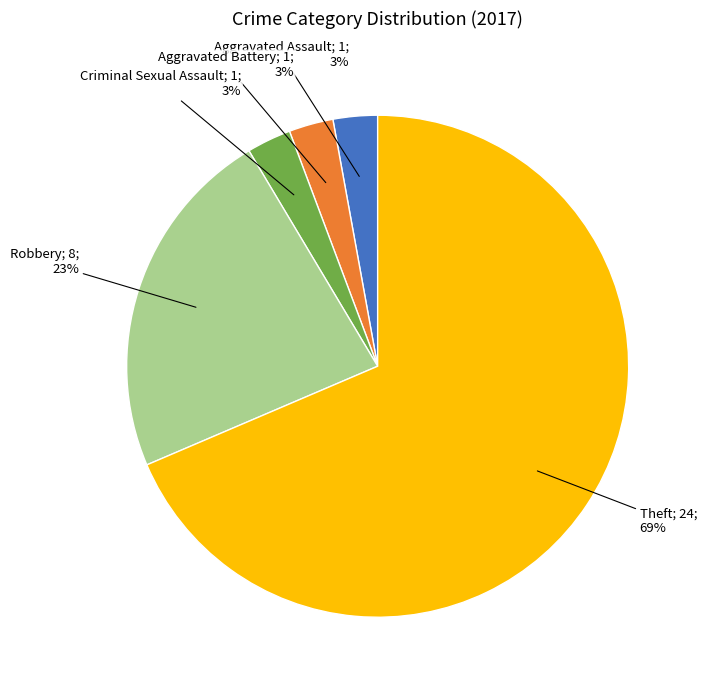

Is there a majority slice in this chart?

Yes